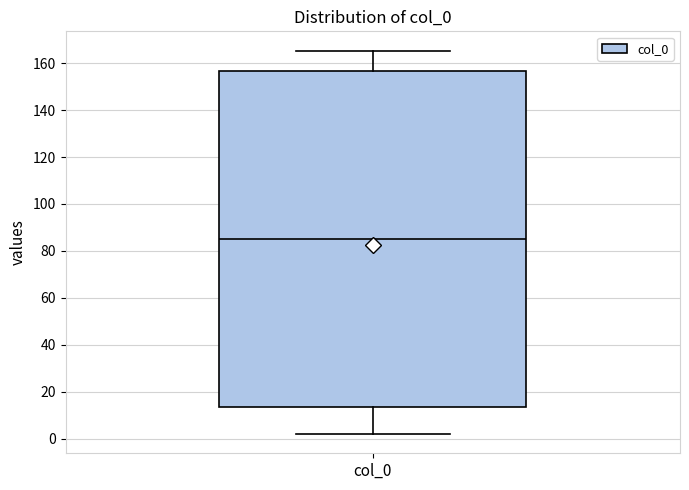

Where does the upper whisker of the box for col_0 end on the y-axis? The values are not printed on the chart, so give them approximately, as read against the axis.

166